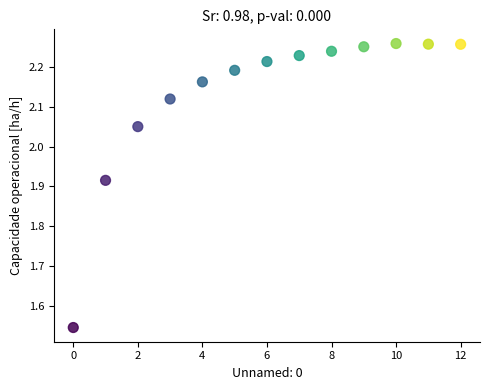

What is the range of Y values (max minus min)?

0.7